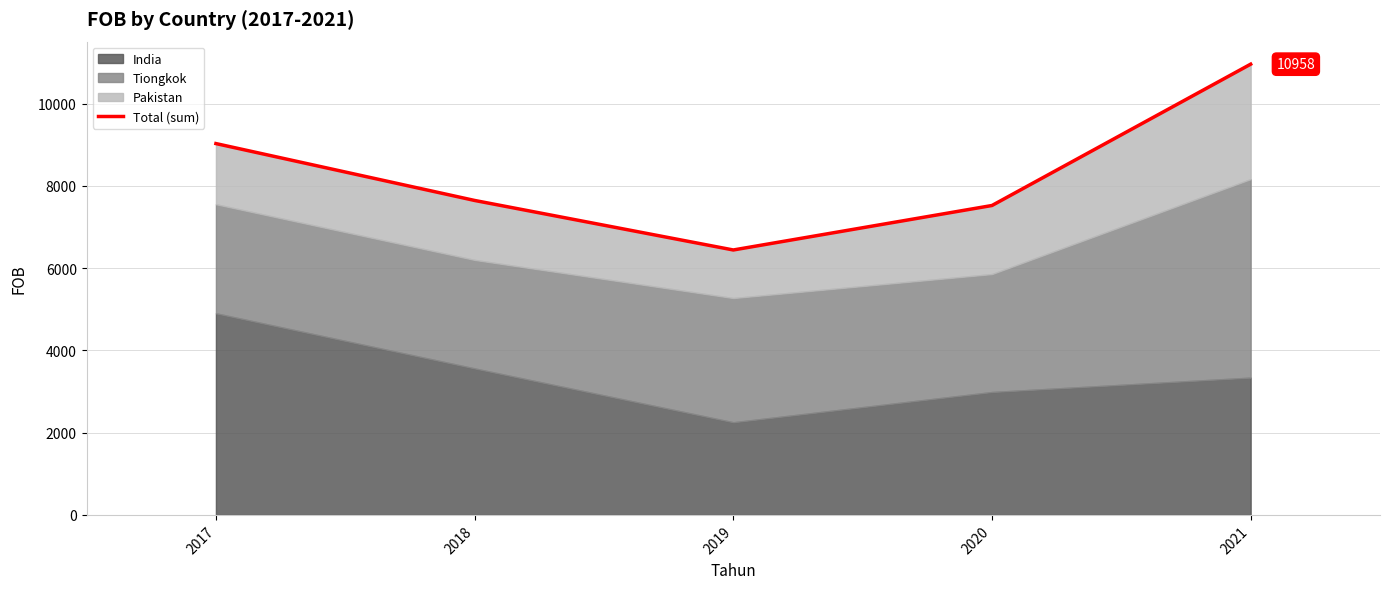

The value at 2021 is 6347.3. True or false?

False